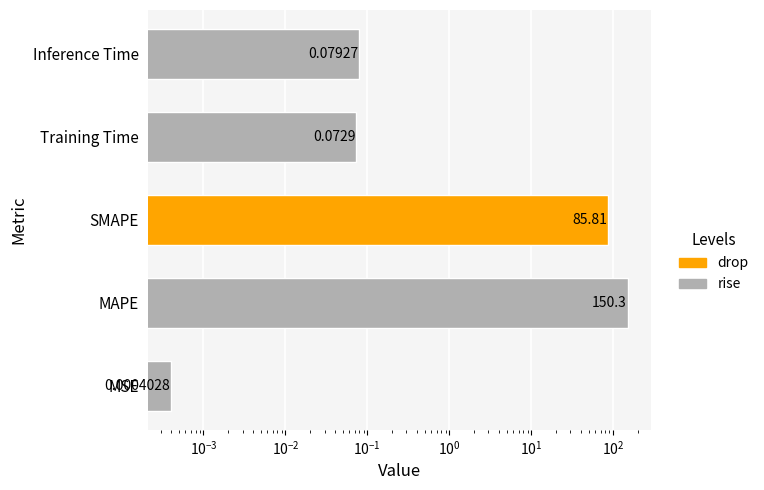

True or false: the data shows 67.8 at MAPE.

False